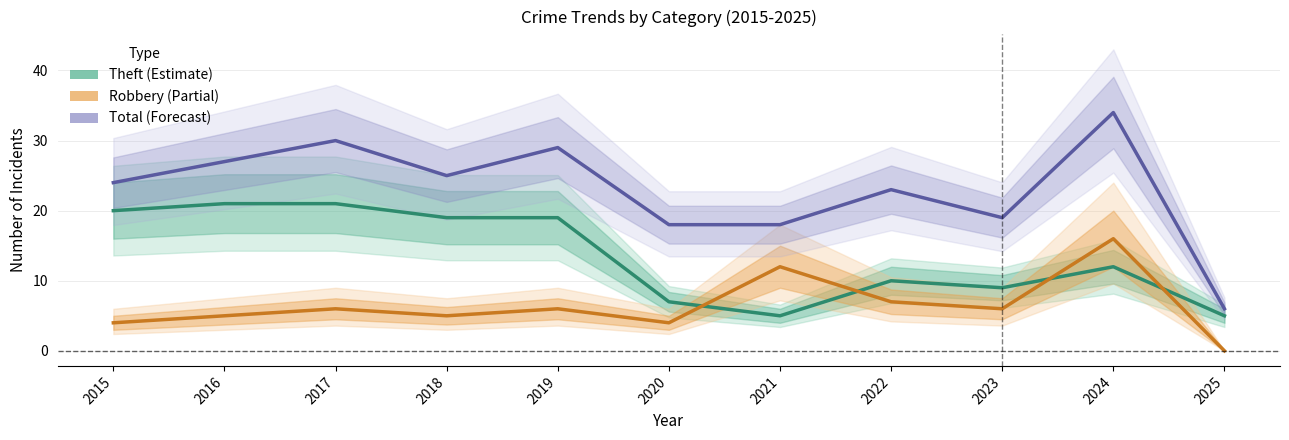

Where is Theft nearest to the value 13?

2024